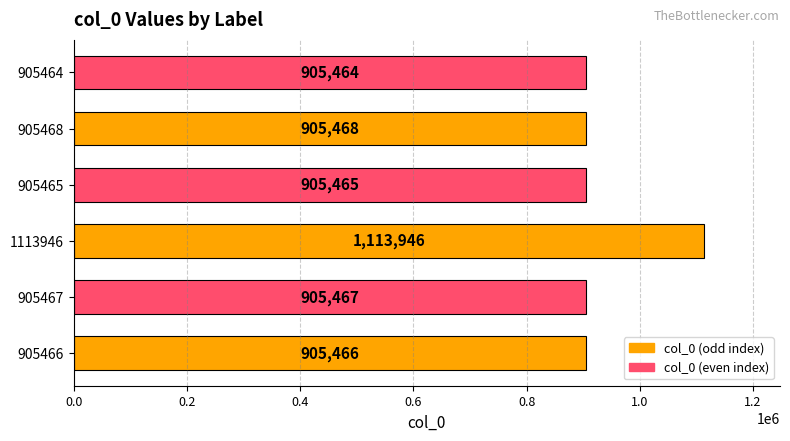

True or false: the data shows 1606218 at 905467.

False